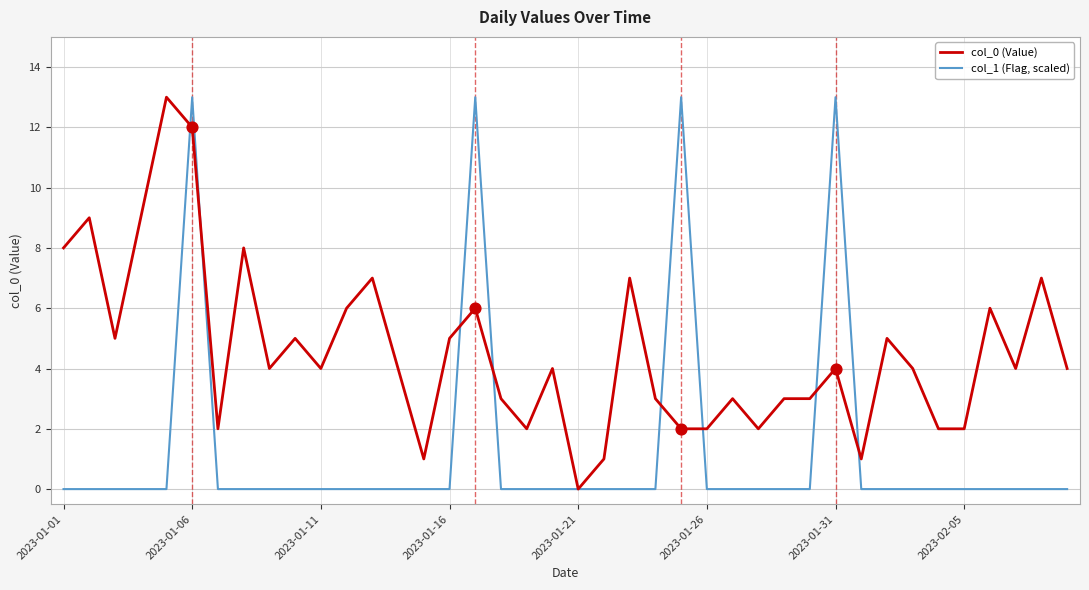

Which series has the largest total across all categories?

col_0 (Value)